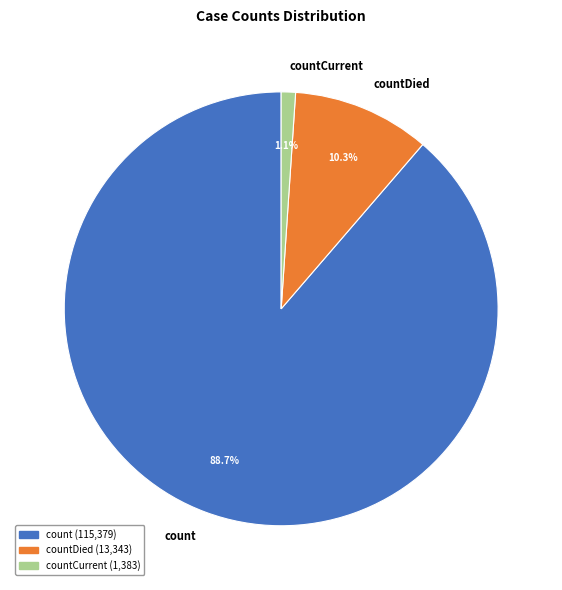

To the nearest percent, what is the average slice percentage?

33%